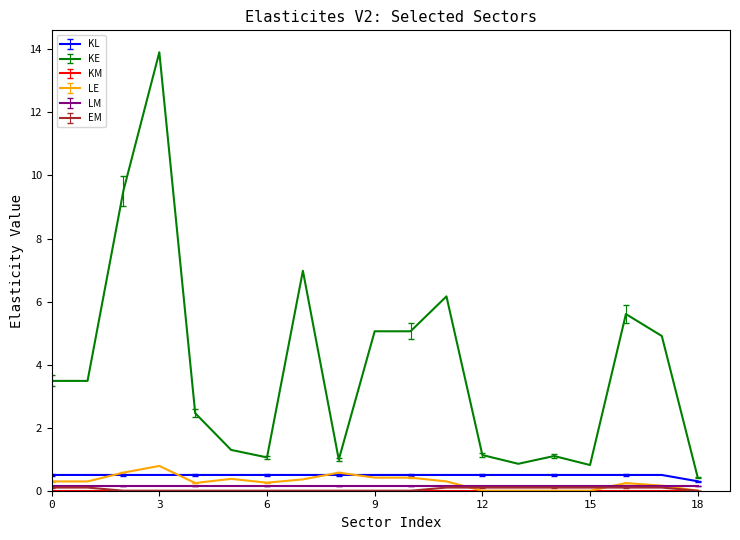

What is the difference between the maximum and minimum values in the LE series?

0.8